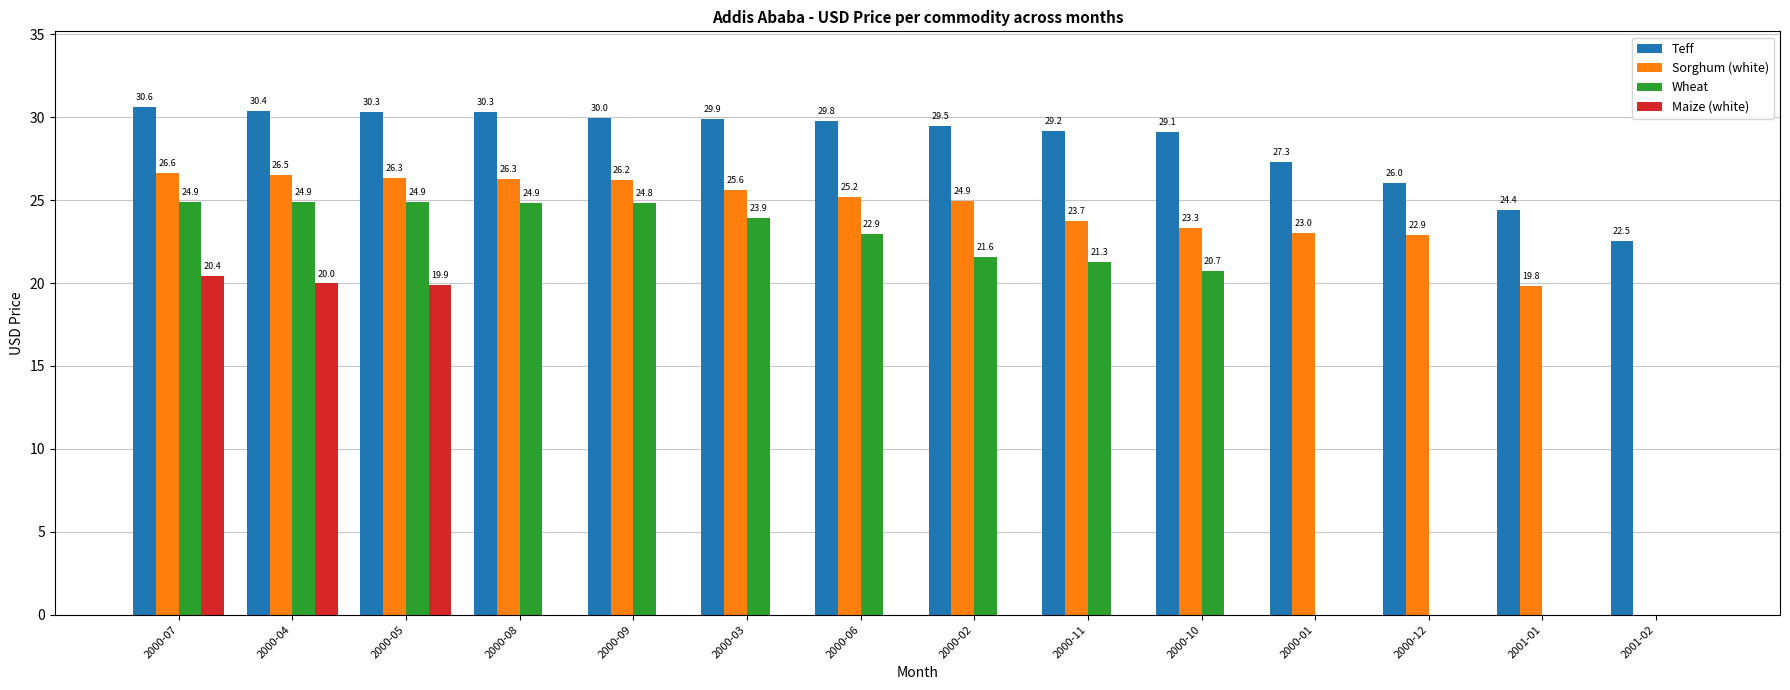

What are all the series names shown in the legend?

Teff, Sorghum (white), Wheat, Maize (white)